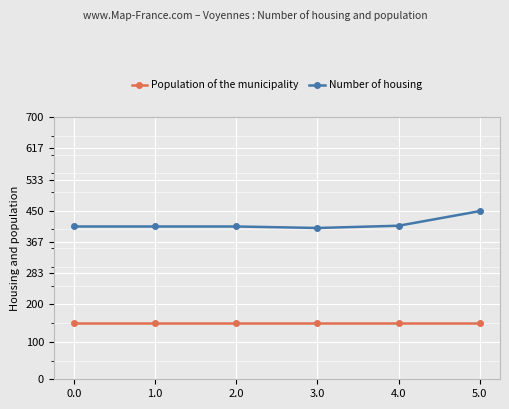

What are all the series names shown in the legend?

Population of the municipality, Number of housing